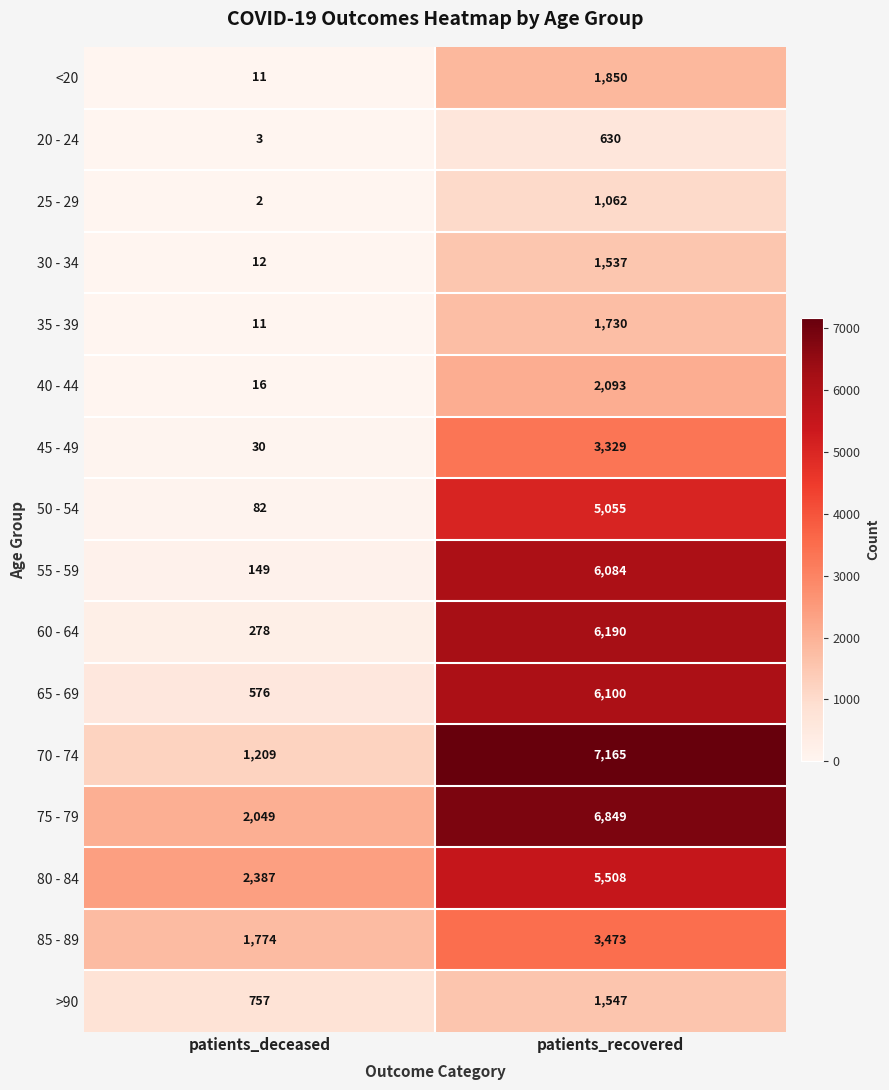

At which category is the sum across all series the highest?

patients_recovered